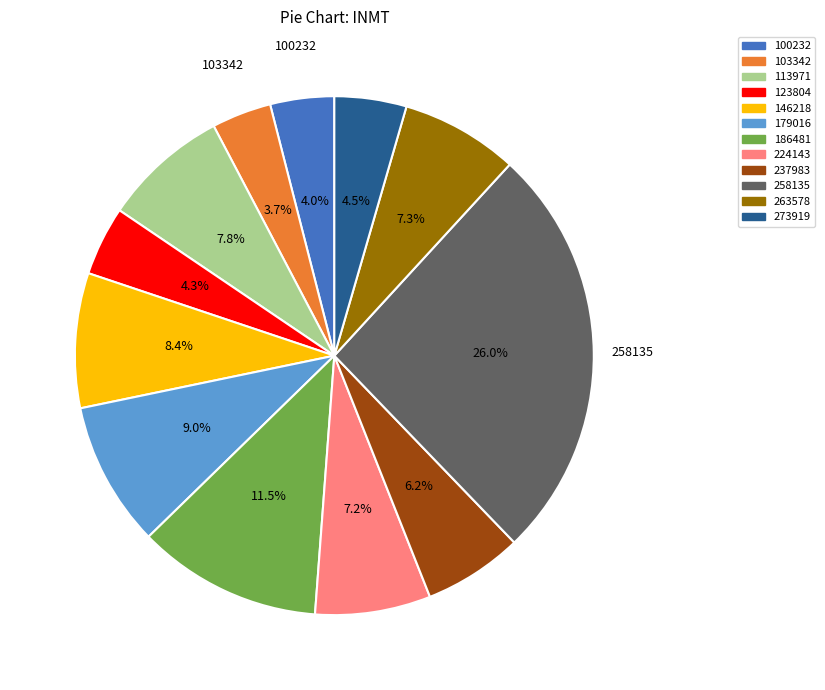

To the nearest percent, what portion does 224143 represent?

7%